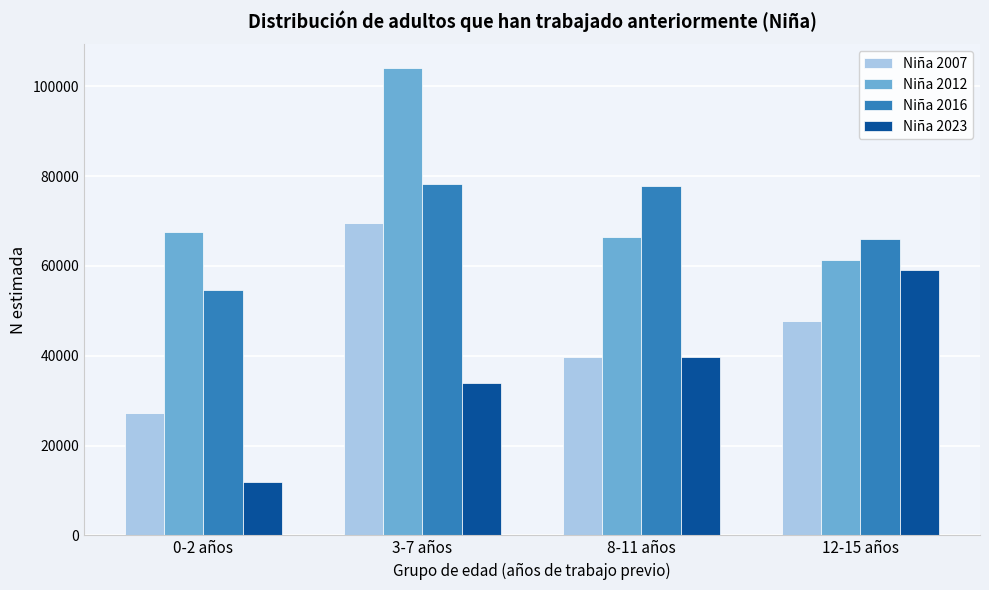

Which category has the highest value in the Niña 2012 series?

3-7 años